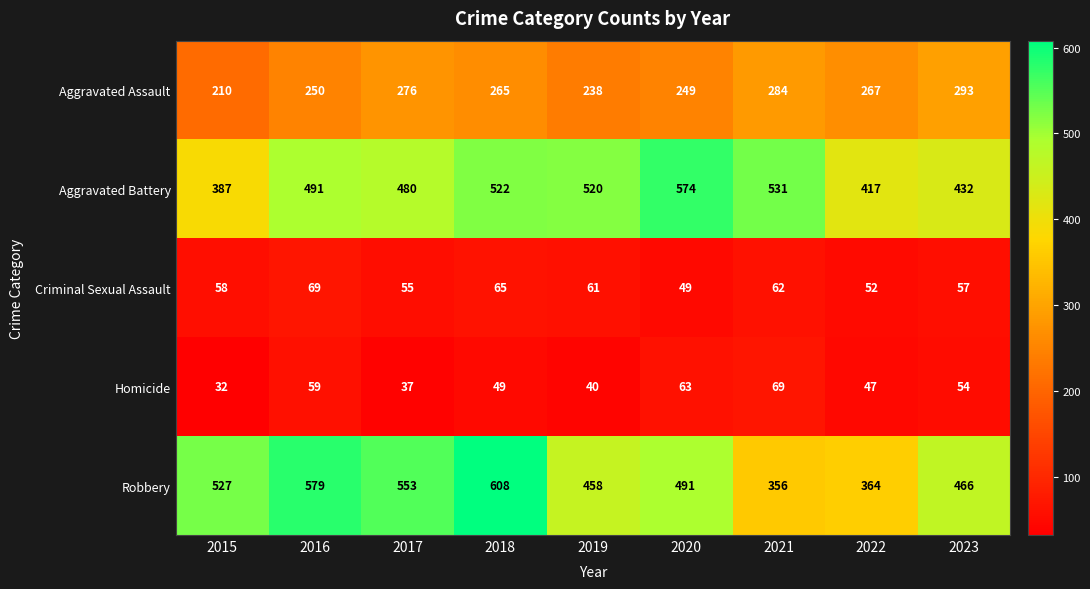

The Aggravated Assault series shows 400 at 2019. True or false?

False